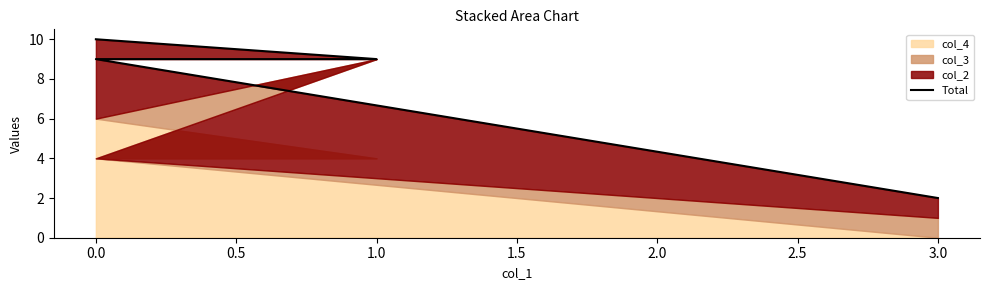

What is the ratio of the value at 3.0 to the value at 0.0?

0.2